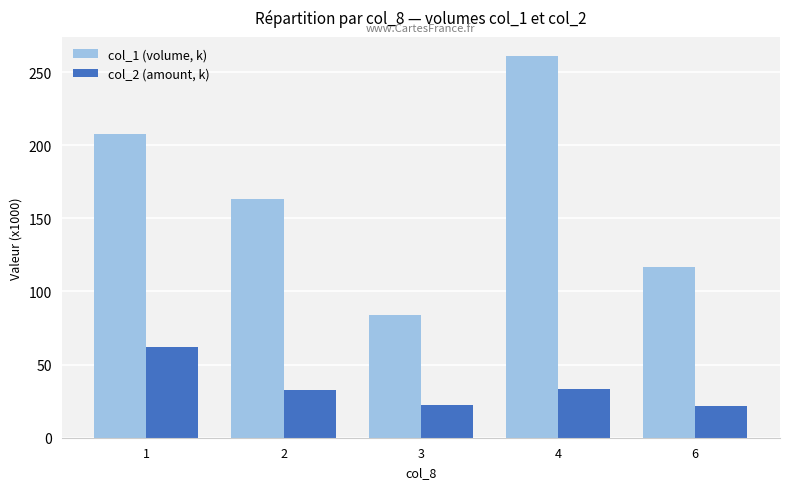

What is the spread (max minus min) of values at 4?

227.5